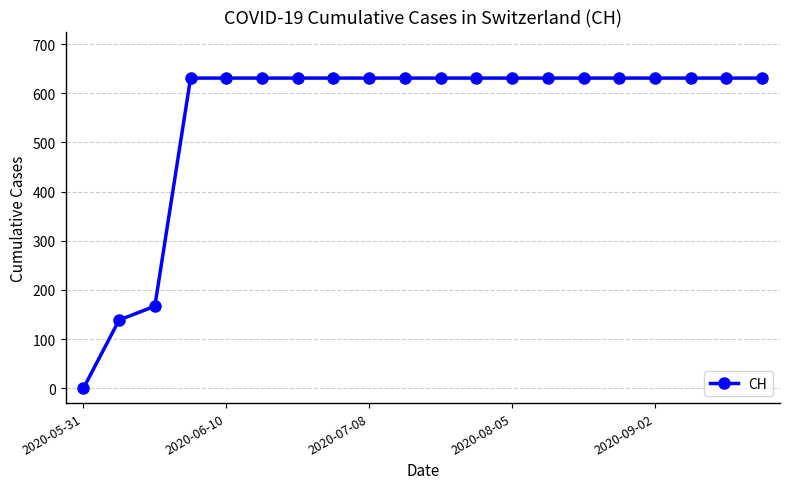

What is the difference between the maximum and minimum values?

631